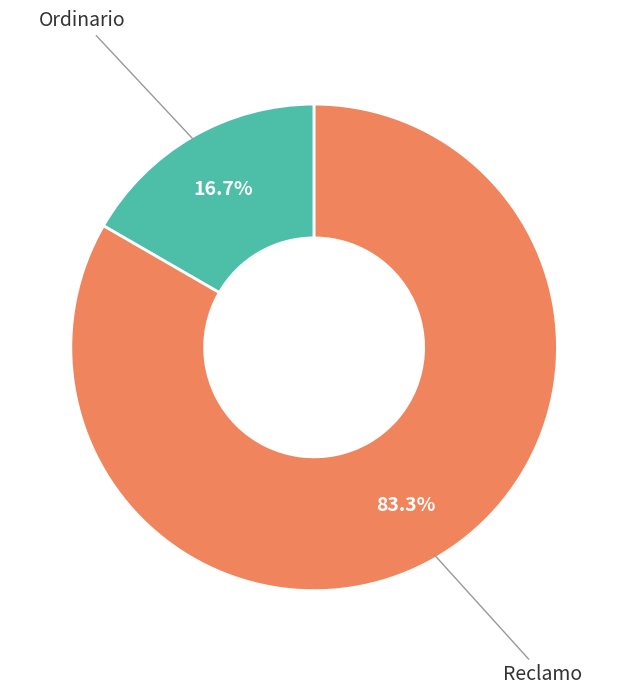

Does any single category account for the majority?

Yes